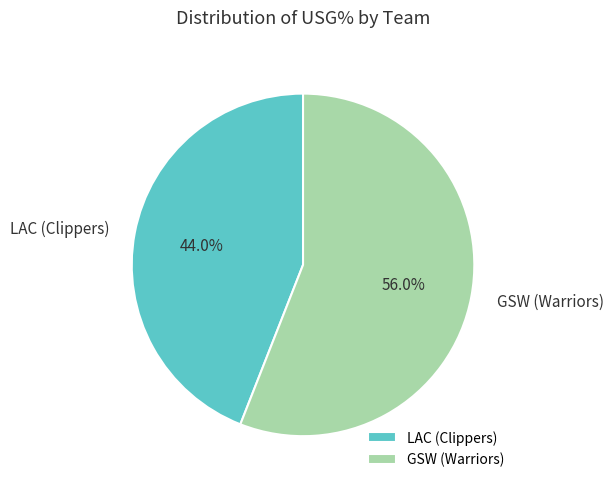

Count the number of slices in the pie.

2